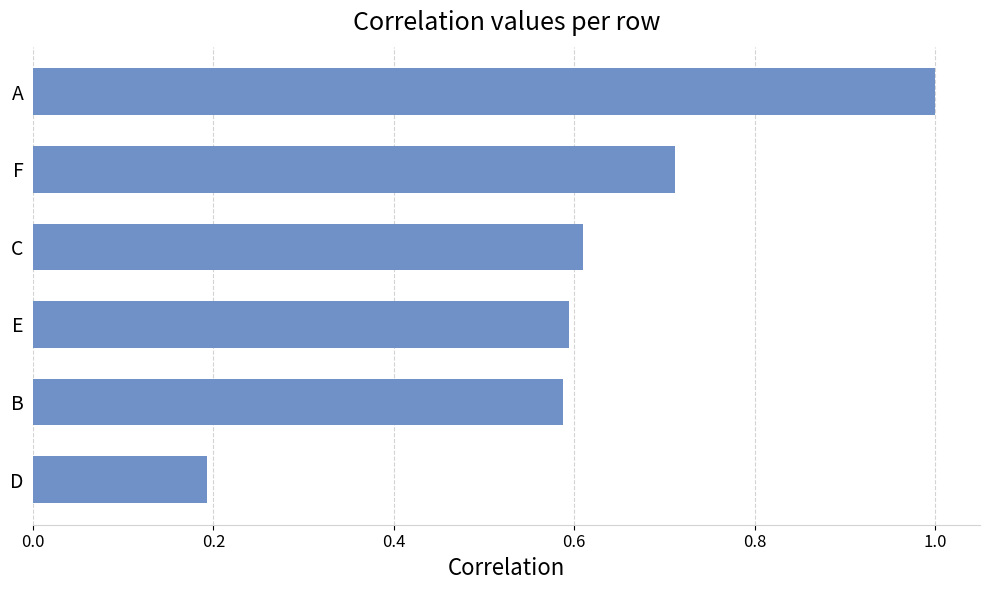

Between A and D, which is larger?

A